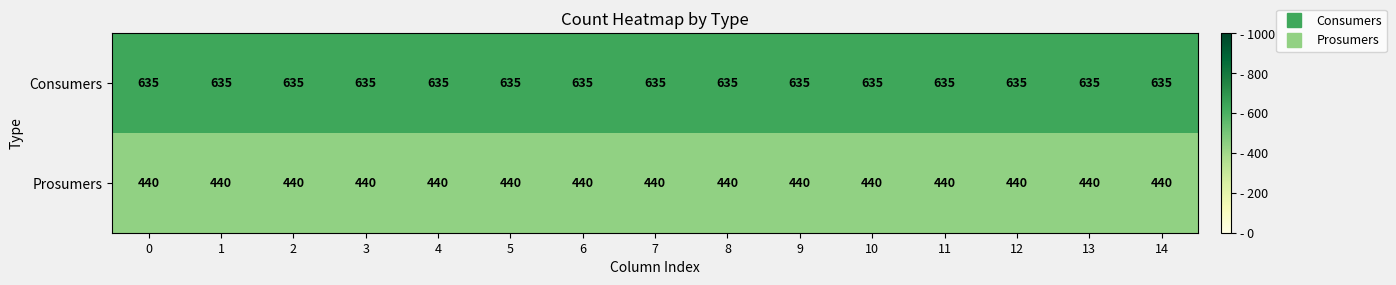

Rank the series at 2 from highest to lowest value.

Consumers, Prosumers